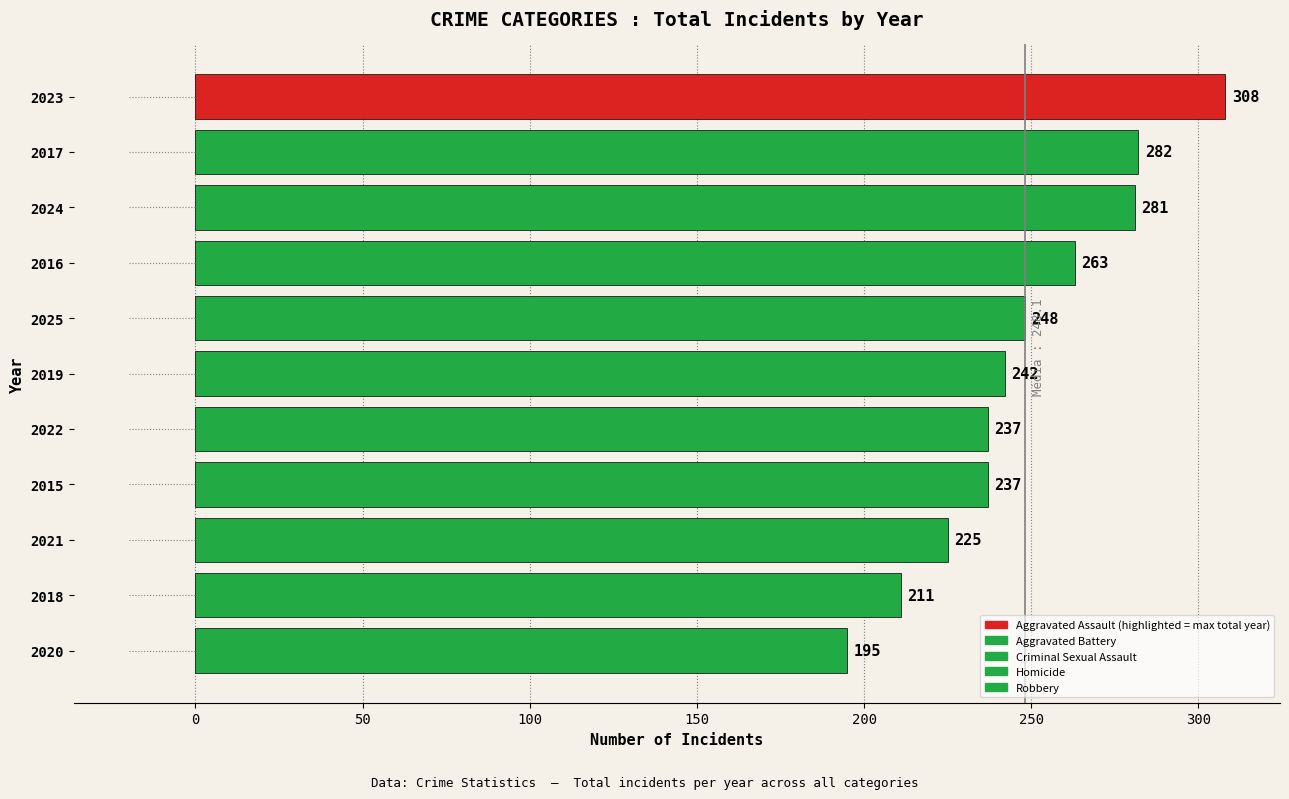

Reading top to bottom, list all the values displayed in this chart.

2023=308	2017=282	2024=281	2016=263	2025=248	2019=242	2022=237	2015=237	2021=225	2018=211	2020=195